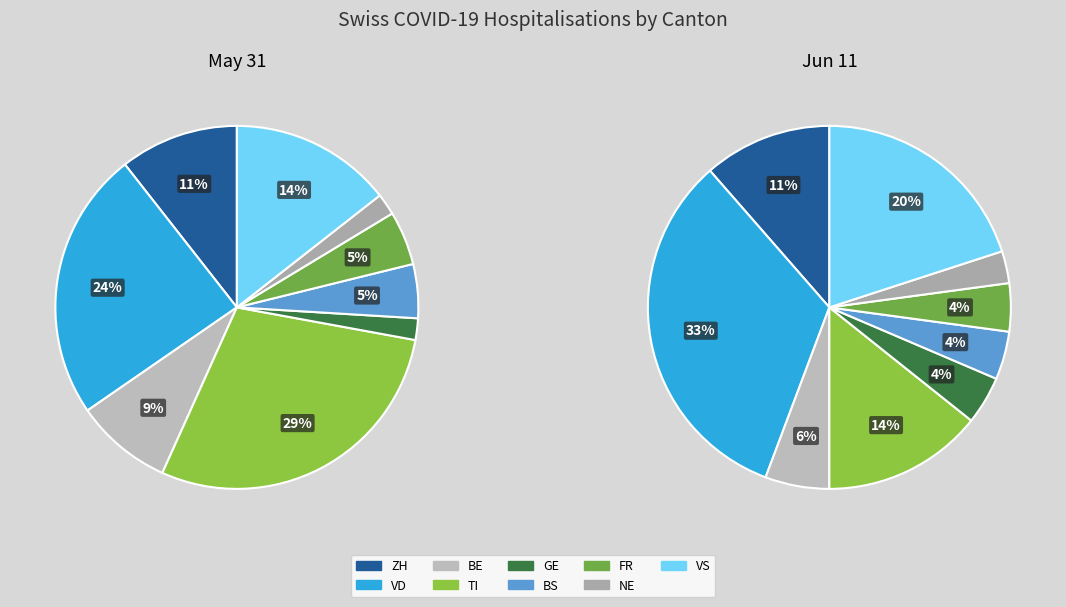

Which category has the biggest portion of the pie?

VD